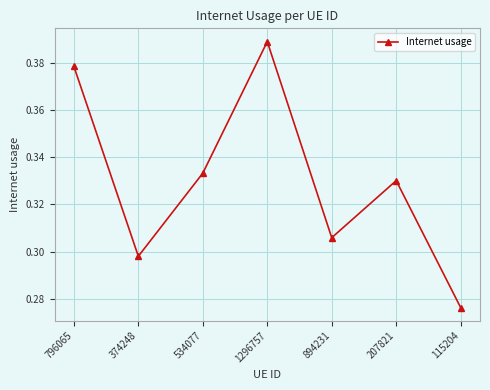

List the labels in order of value, largest first.

1296757, 796065, 534077, 207821, 894231, 374248, 115204